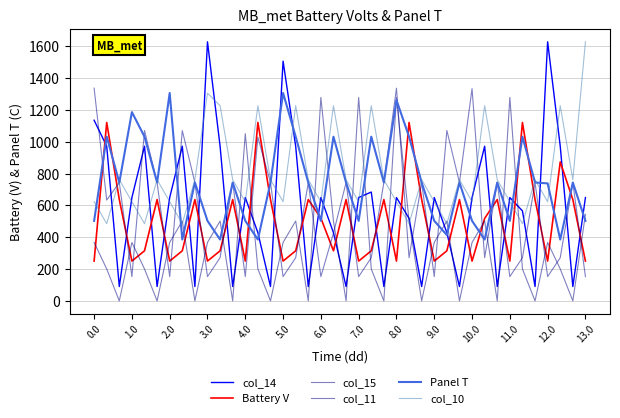

Where do col_11 and col_14 first cross each other?

0.0 and 1.0